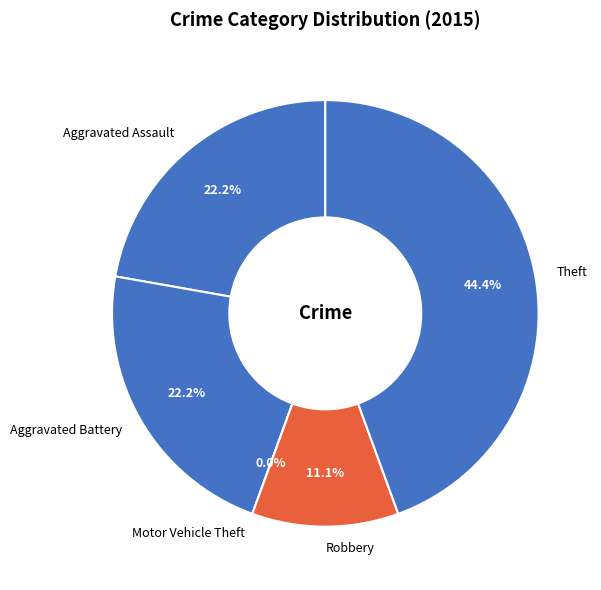

What is the total percentage of Aggravated Assault and Aggravated Battery?

44.4%